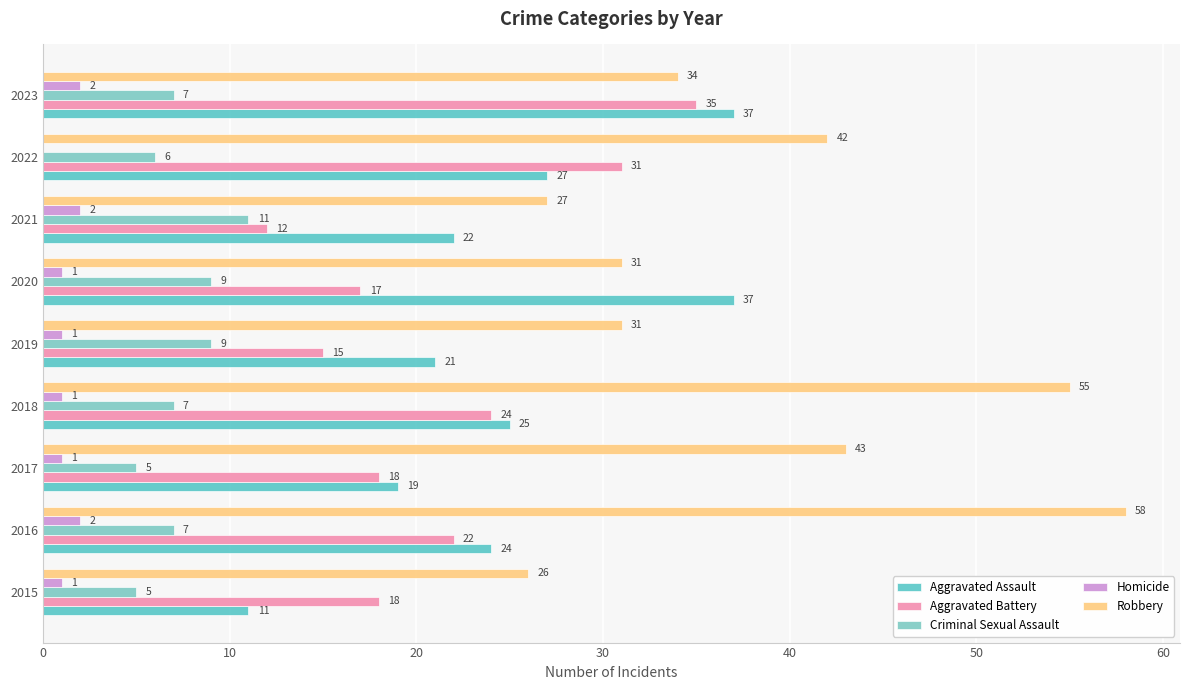

Reading left to right, list all the values displayed in this chart.

Aggravated Assault: 11	24	19	25	21	37	22	27	37
Aggravated Battery: 18	22	18	24	15	17	12	31	35
Criminal Sexual Assault: 5	7	5	7	9	9	11	6	7
Homicide: 1	2	1	1	1	1	2	0	2
Robbery: 26	58	43	55	31	31	27	42	34